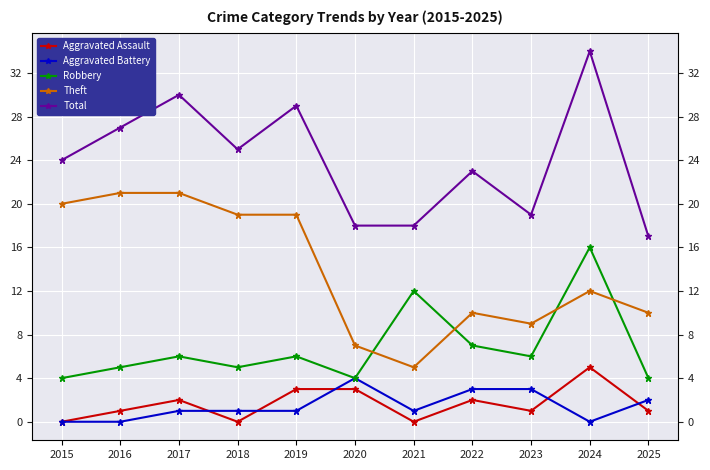

What is the value of the Robbery point at the 11th from the left?

4